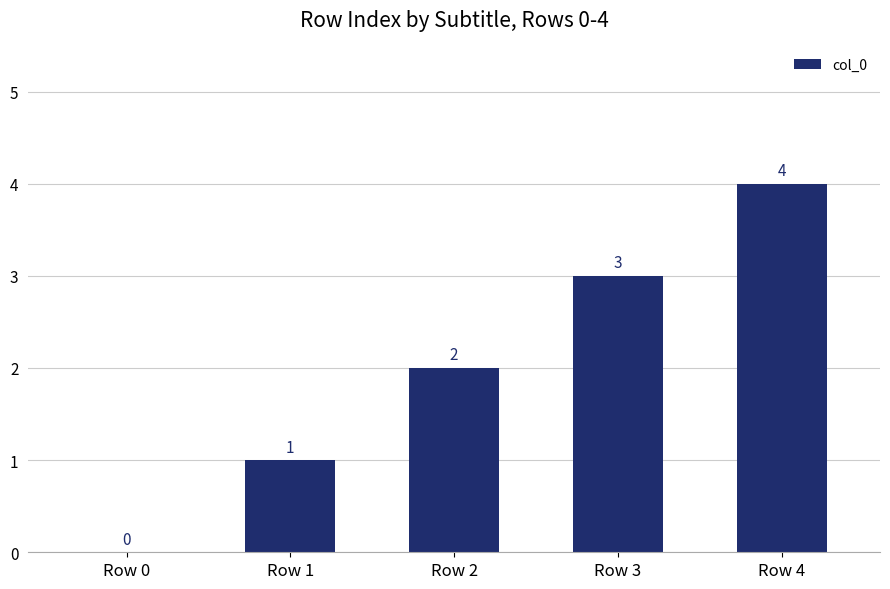

What is the sum of all values?

10